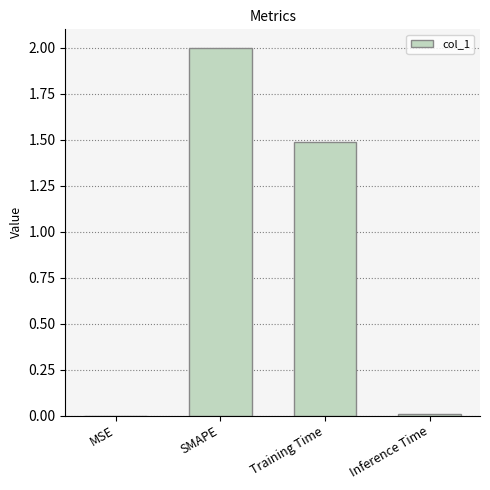

At which label does the data first exceed 1?

SMAPE